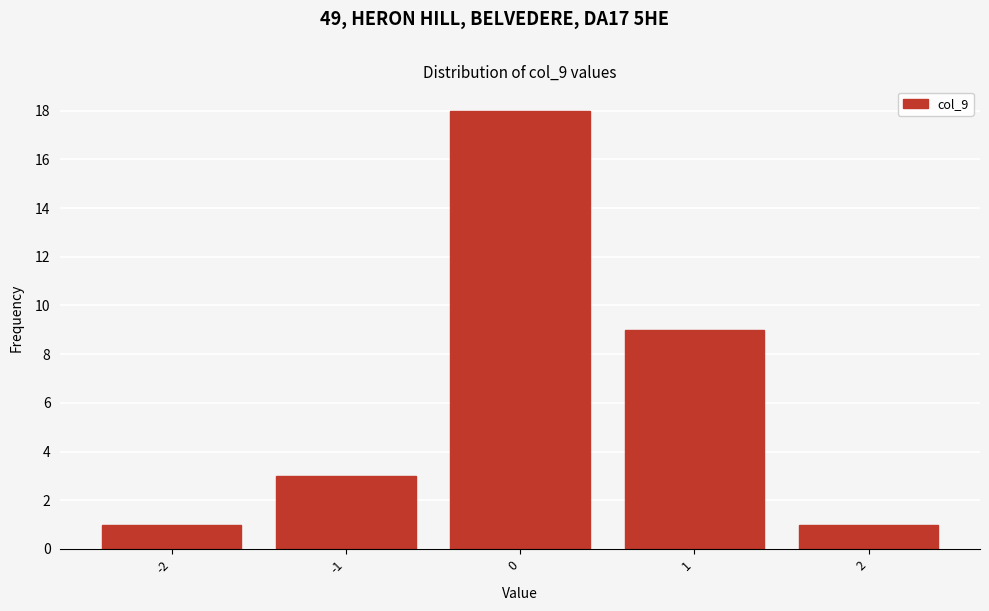

Reading right to left, what are all the values shown in this chart?

2=1	1=9	0=18	-1=3	-2=1